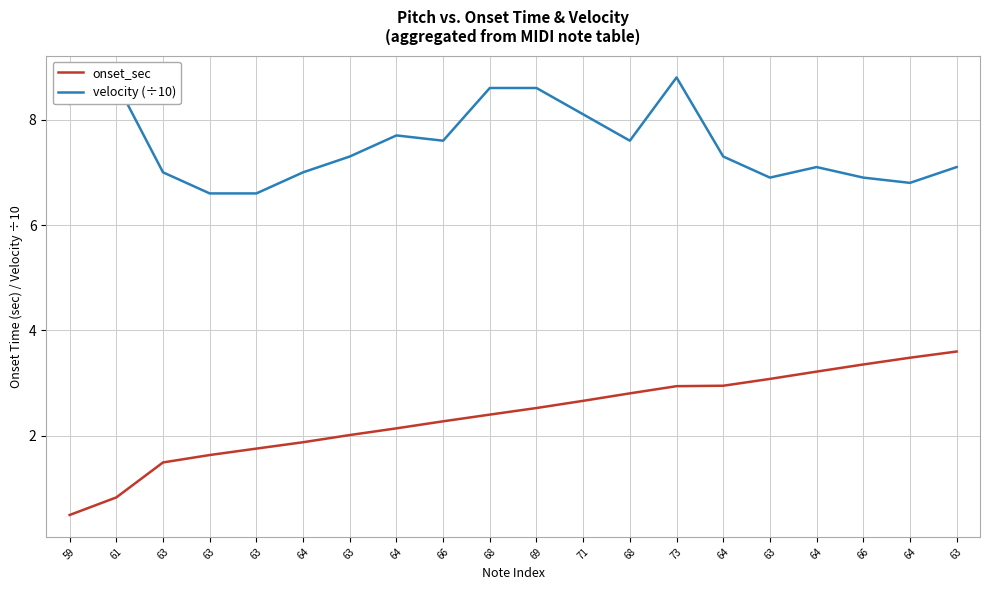

What is the total value across all series at 63?

8.5